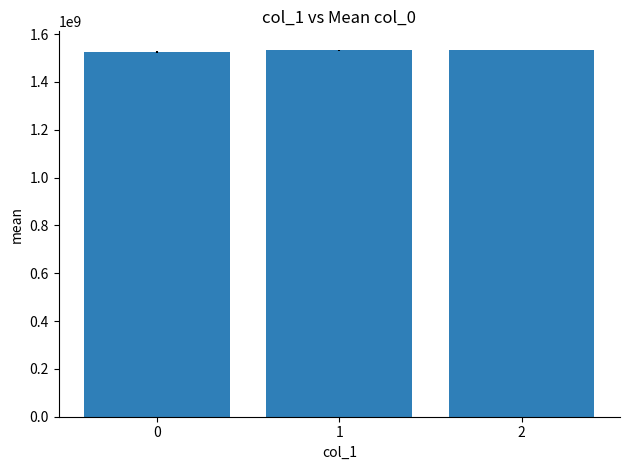

True or false: the data shows 1523675862 at 0.

True